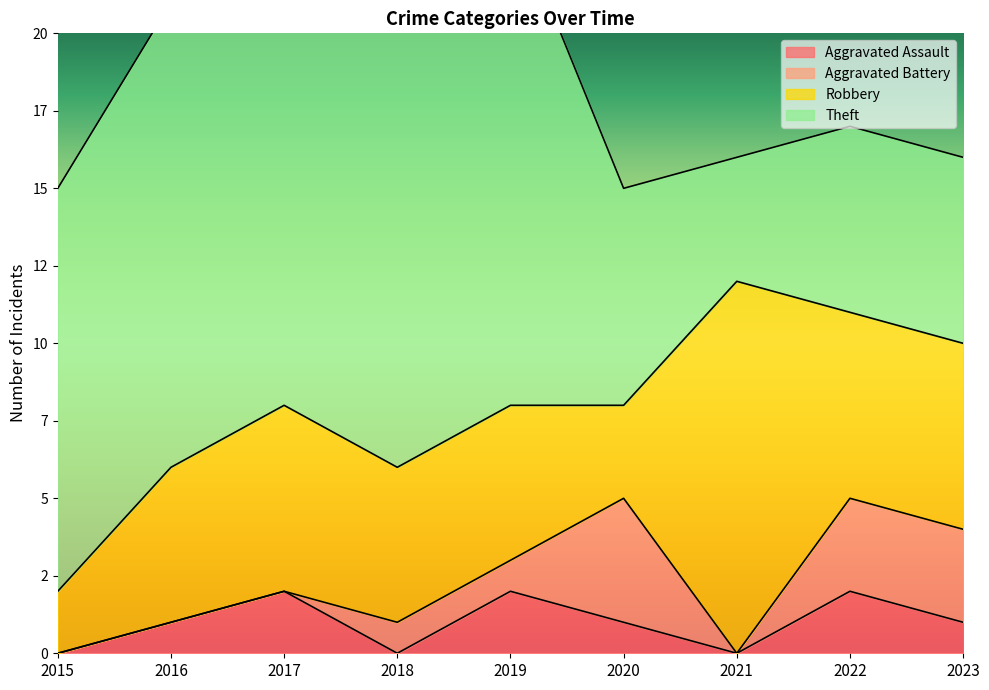

What are all the series names shown in the legend?

Aggravated Assault, Aggravated Battery, Robbery, Theft